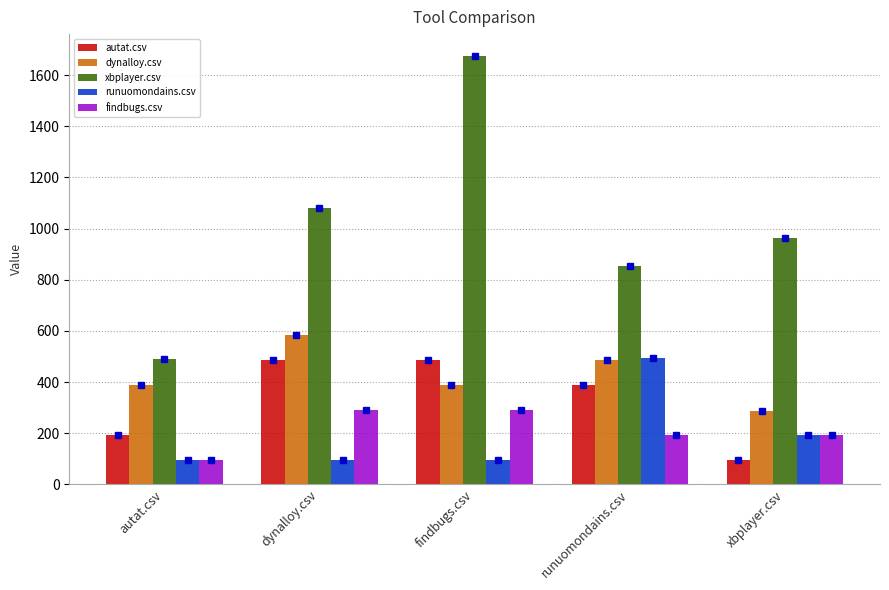

Rank the categories by xbplayer.csv value from lowest to highest.

autat.csv, runuomondains.csv, xbplayer.csv, dynalloy.csv, findbugs.csv